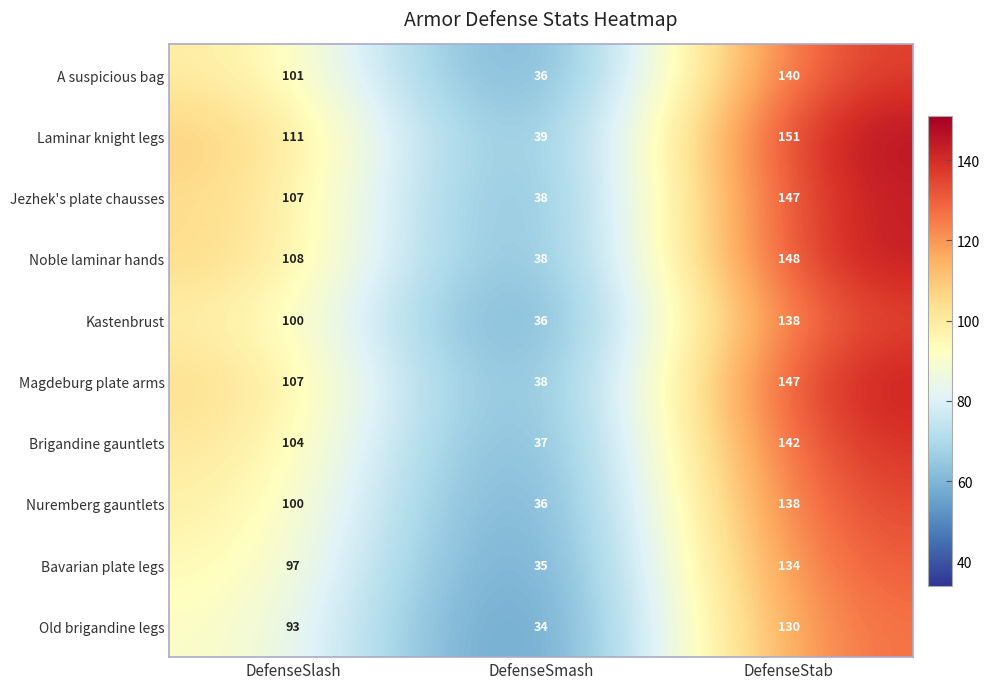

At which label is Brigandine gauntlets closest to 89?

DefenseSlash